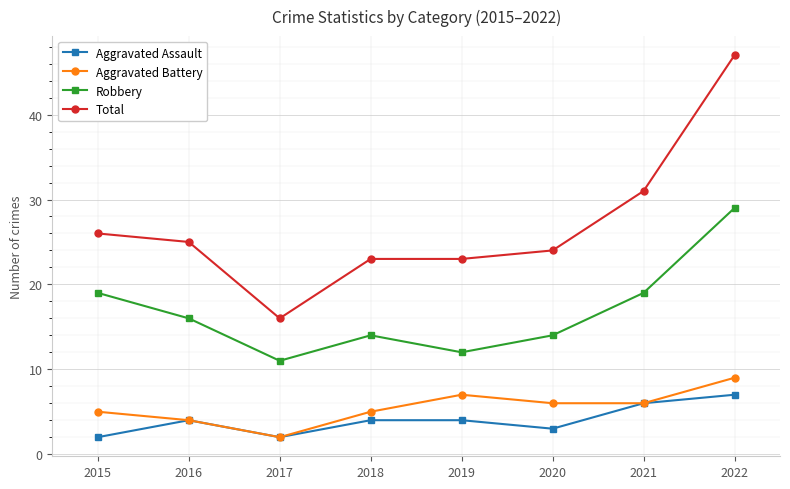

Which category has the lowest value in the Robbery series?

2017